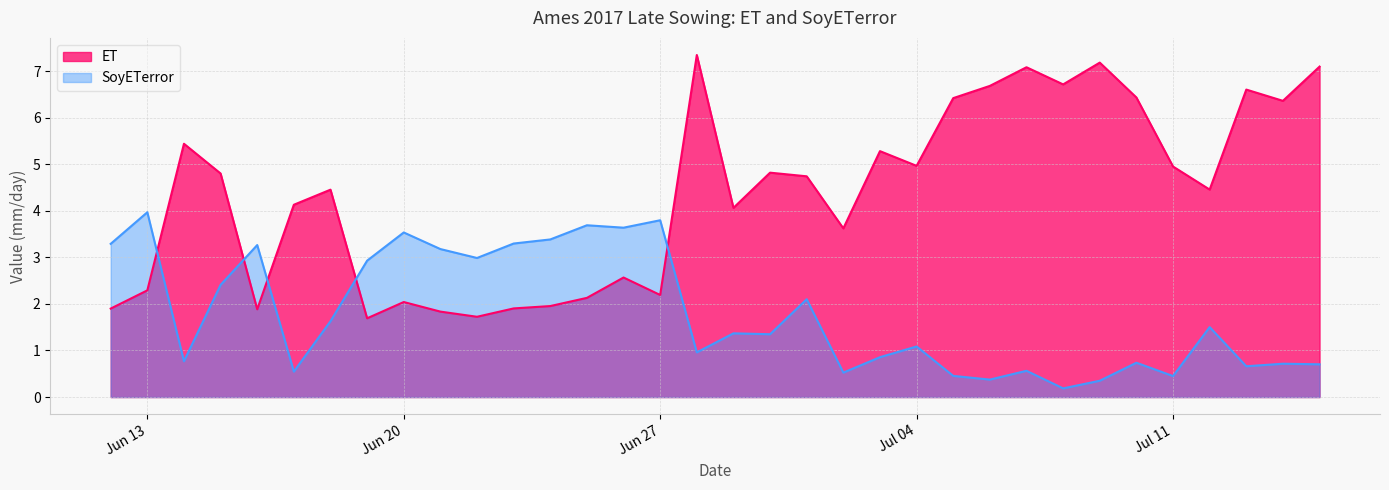

What are all the series names shown in the legend?

ET, SoyETerror